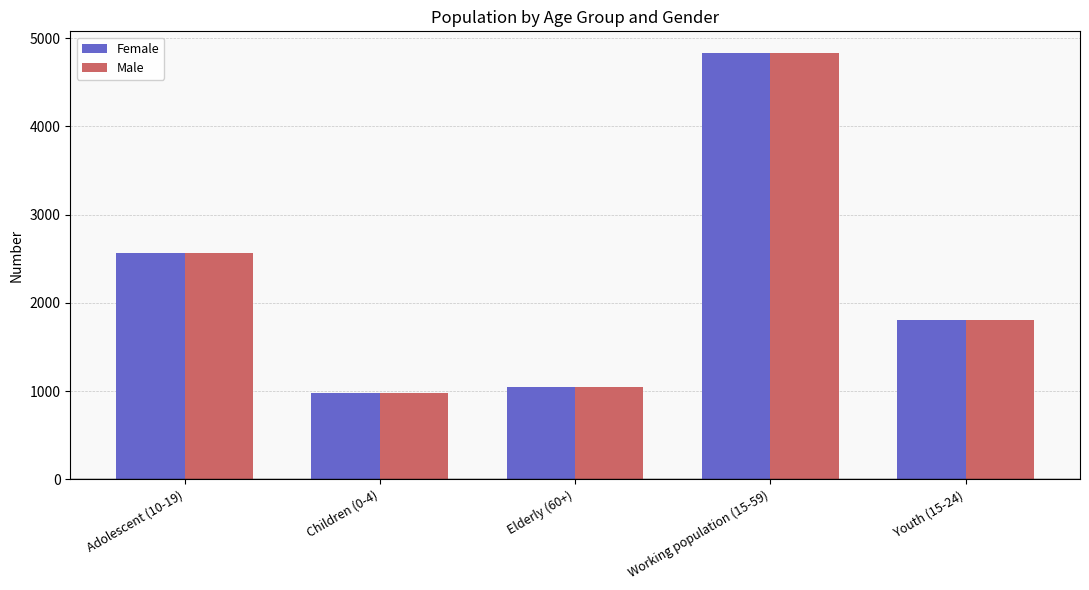

Is it true that Female equals 518 at Youth (15-24)?

False